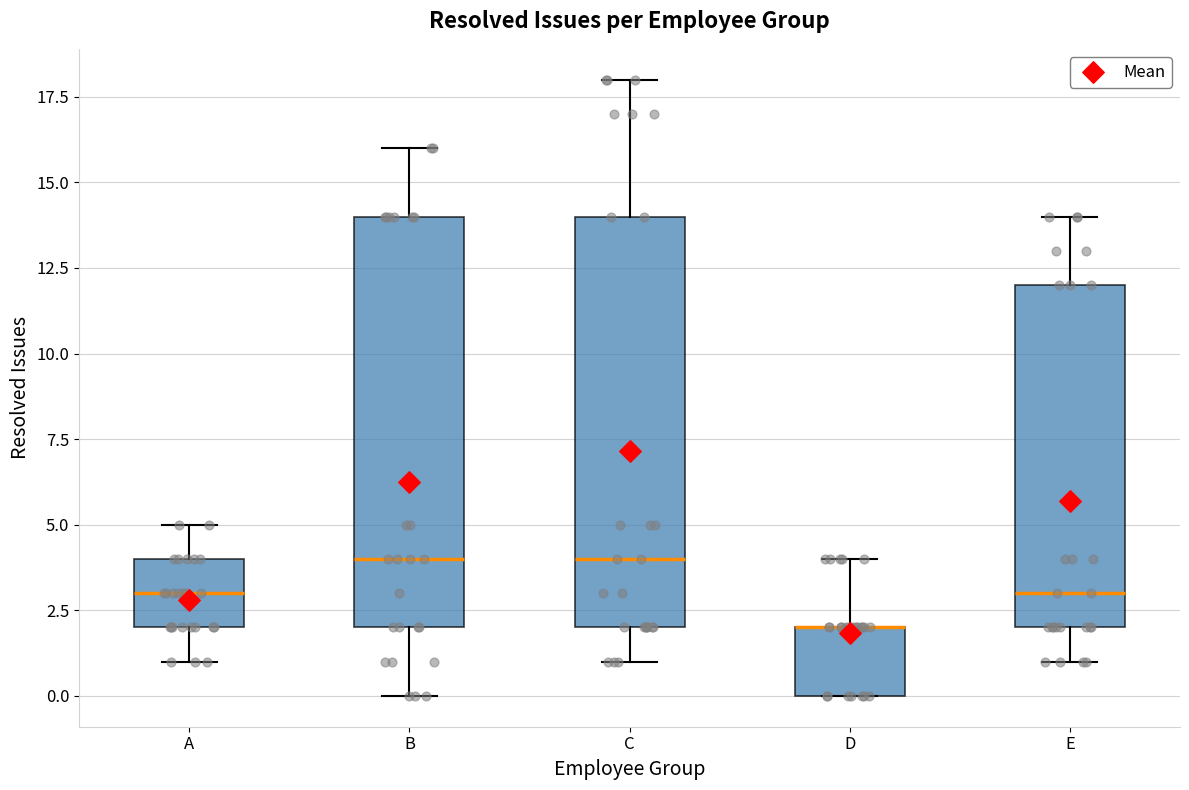

Reading left to right, read every box against the y-axis: the position of its median line, the range the box covers, and the ends of its whiskers. The values are not printed on the chart, so give them approximately, as read against the axis.

A: median 3, box 2 to 4, whiskers 1 to 5
B: median 4, box 2 to 14, whiskers 0 to 16
C: median 4, box 2 to 14, whiskers 1 to 18
D: median 2 (drawn on the box's upper edge), box 0 to 2, whiskers 0 to 4
E: median 3, box 2 to 12, whiskers 1 to 14